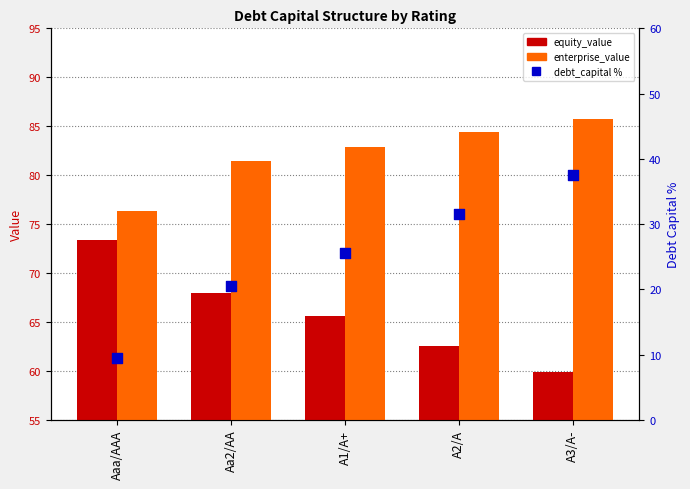

What is the total value across all series at Aaa/AAA?

159.2